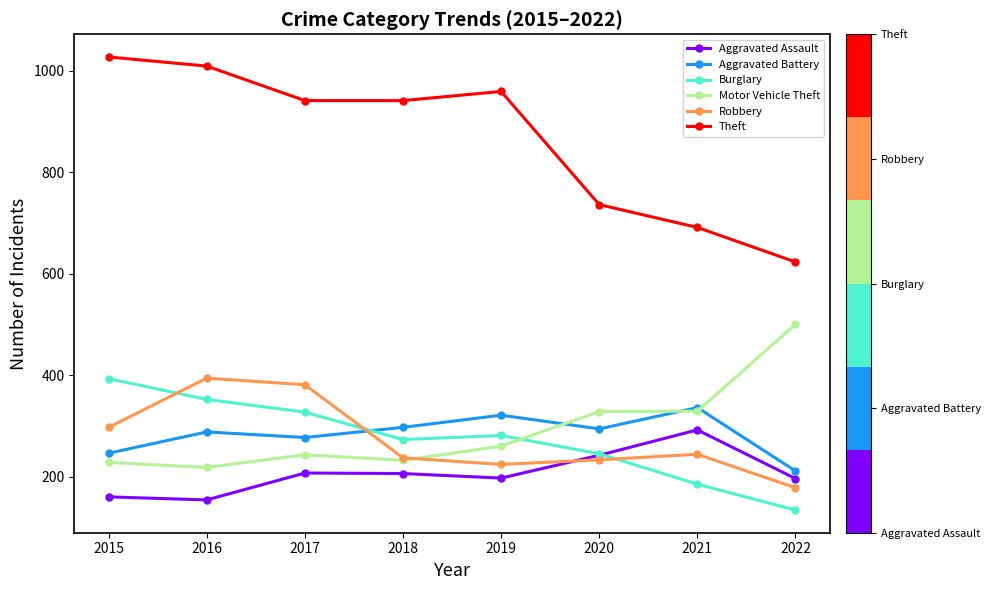

What is the value of the Theft point at the 3rd from the left?

941